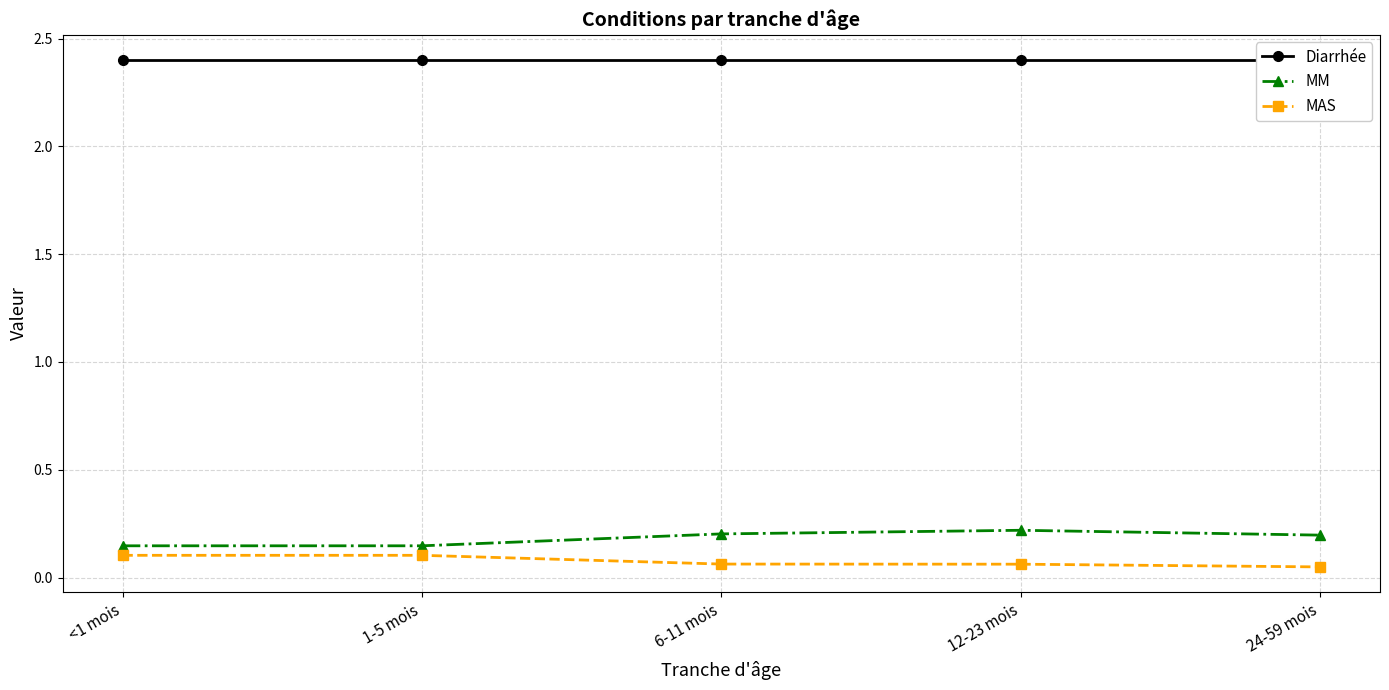

Reading left to right, list all the values displayed in this chart.

Diarrhée: <1 mois=2.4	1-5 mois=2.4	6-11 mois=2.4	12-23 mois=2.4	24-59 mois=2.4
MM: <1 mois=0.1	1-5 mois=0.1	6-11 mois=0.2	12-23 mois=0.2	24-59 mois=0.2
MAS: <1 mois=0.1	1-5 mois=0.1	6-11 mois=0.1	12-23 mois=0.1	24-59 mois=0.0